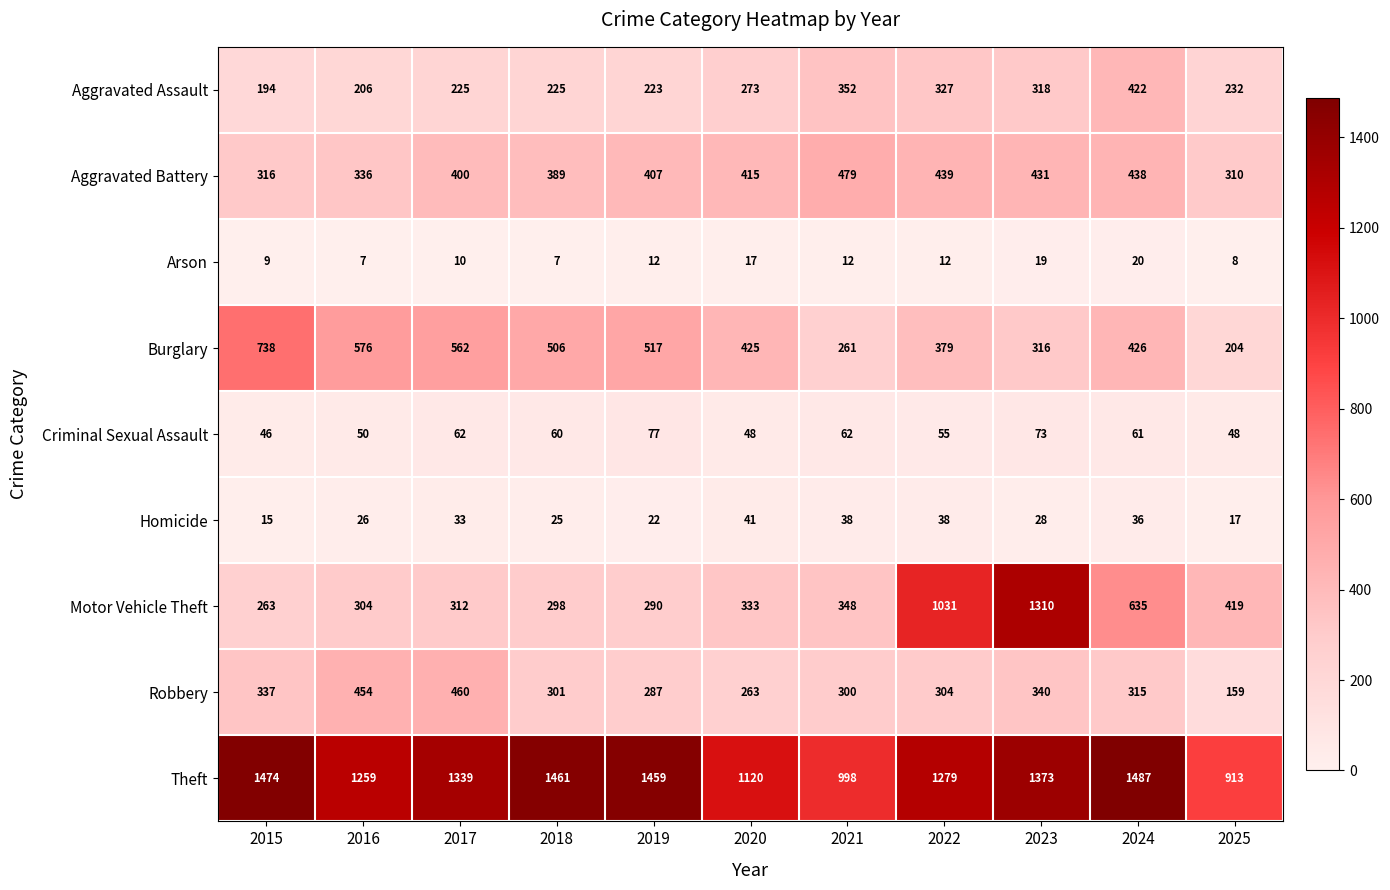

Rank the series by their maximum value, from highest to lowest.

Theft, Motor Vehicle Theft, Burglary, Aggravated Battery, Robbery, Aggravated Assault, Criminal Sexual Assault, Homicide, Arson